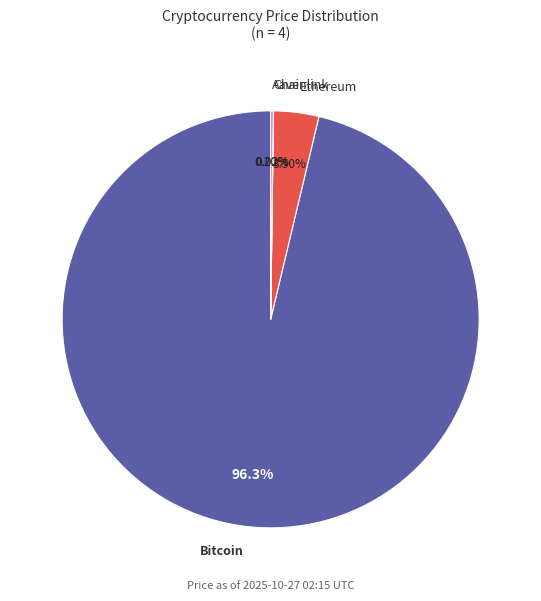

Does any single category account for the majority?

Yes